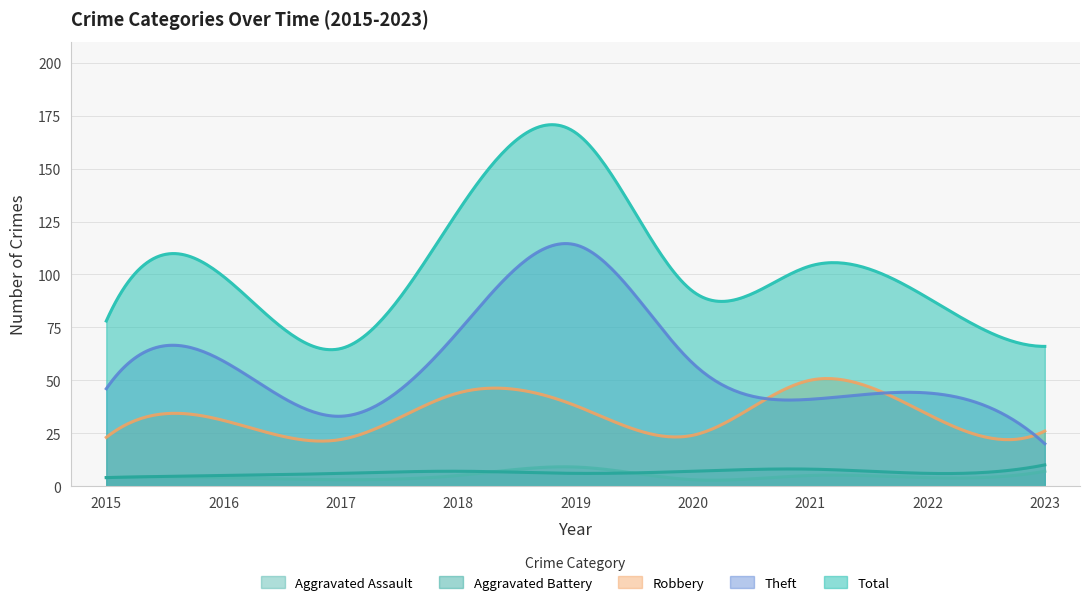

Where is Total nearest to the value 116?

2021